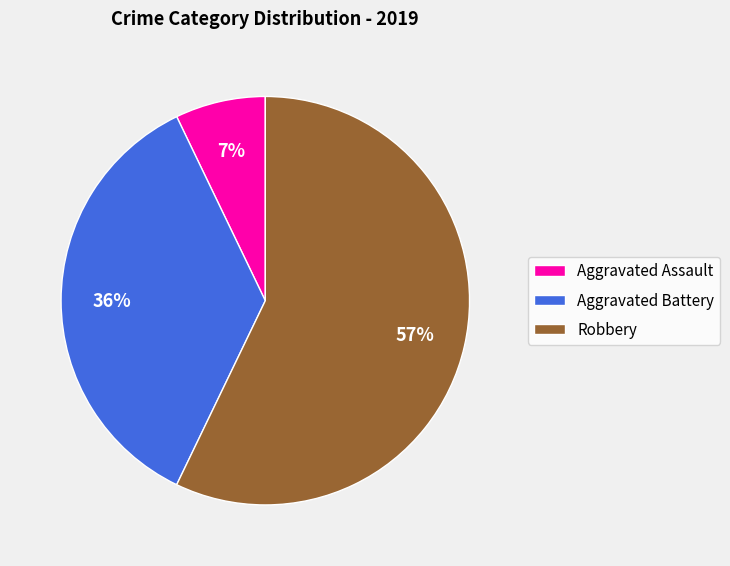

Which category has the biggest portion of the pie?

Robbery